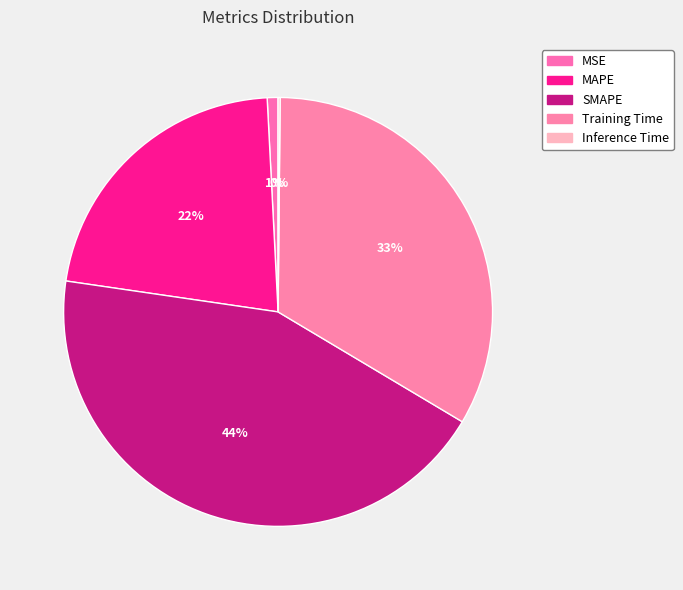

Rank the categories by value from highest to lowest.

SMAPE, Training Time, MAPE, MSE, Inference Time